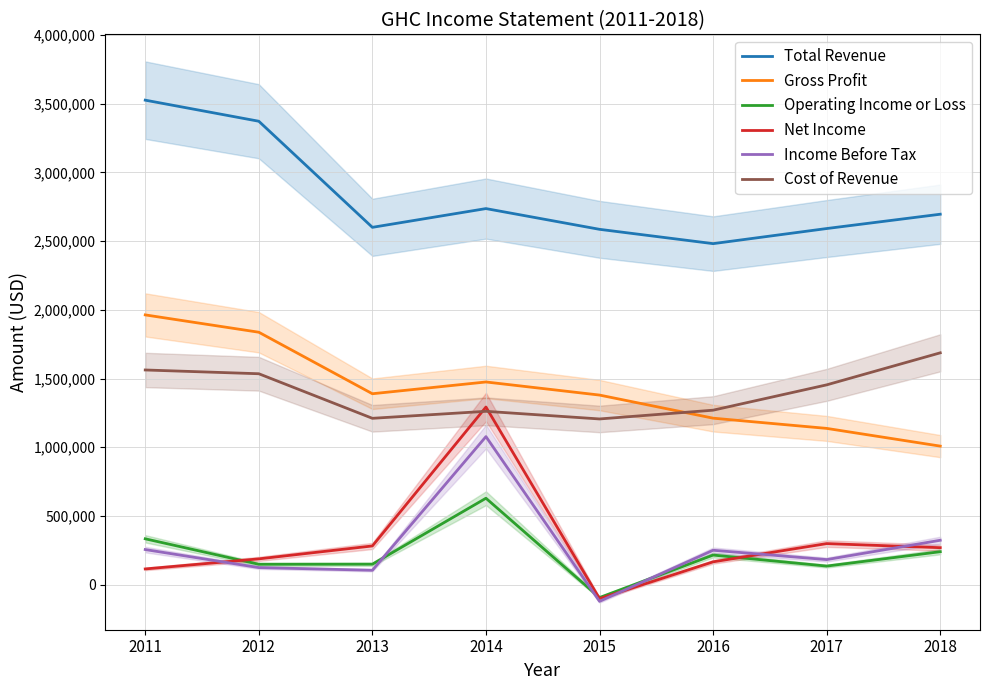

Where does the Total Revenue series first go above 2696000?

2011